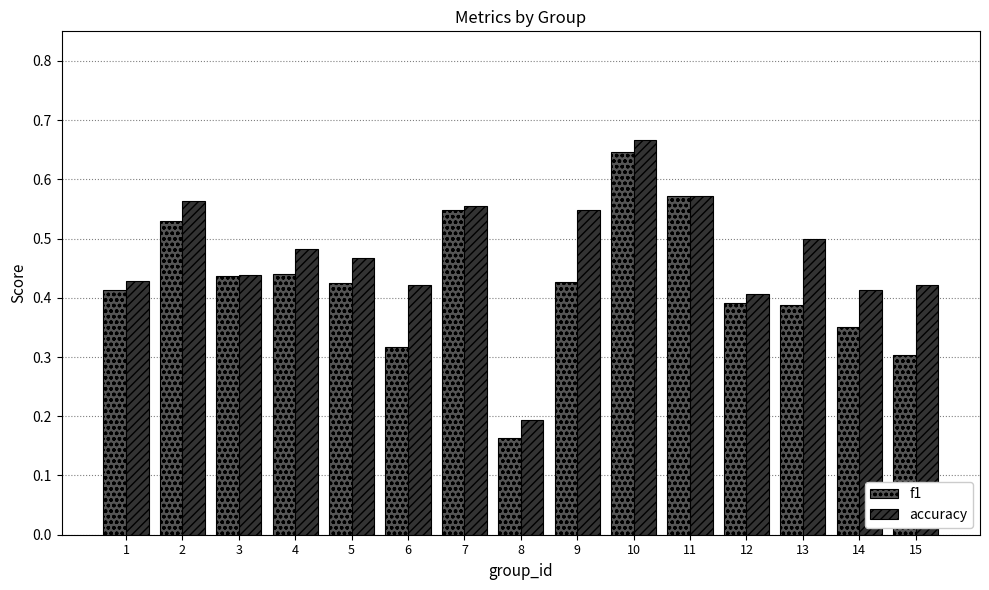

List the series in order of their overall mean, lowest first.

f1, accuracy